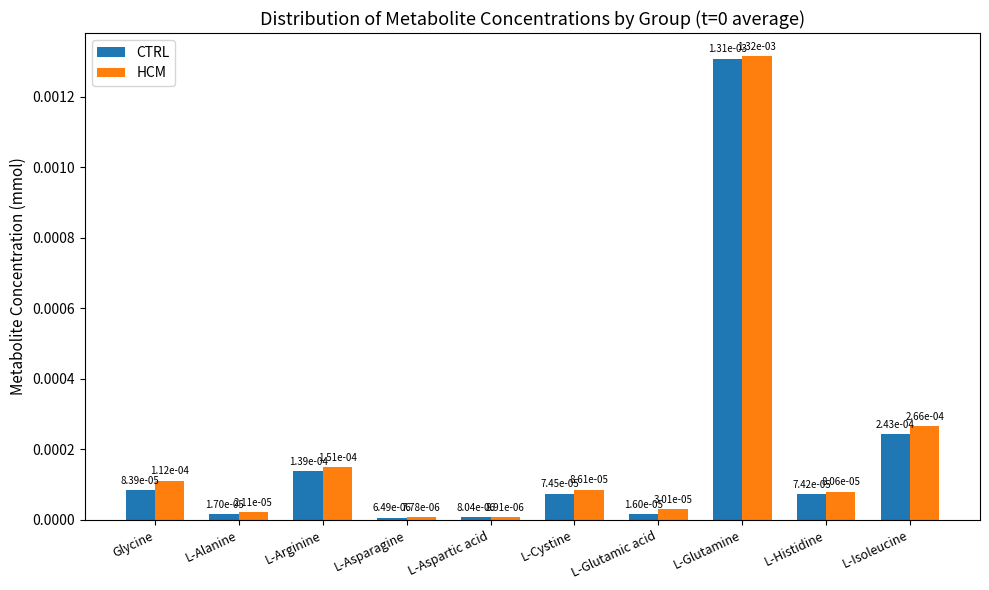

At how many categories does at least one series exceed 0?

10